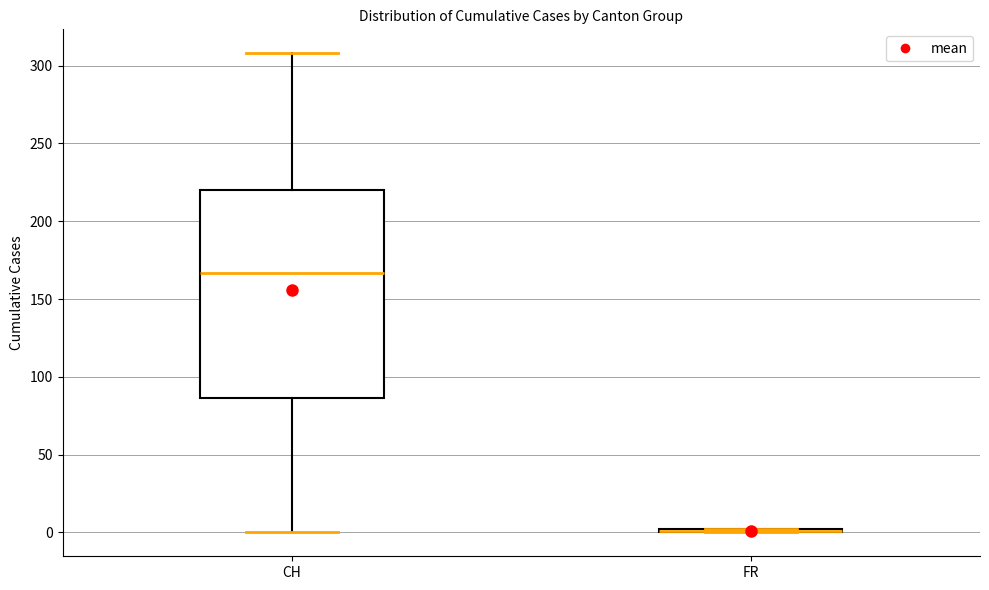

Reading left to right, read every box against the y-axis: the position of its median line, the range the box covers, and the ends of its whiskers. The values are not printed on the chart, so give them approximately, as read against the axis.

CH: median 165, box 85 to 220, whiskers 0 to 310
FR: box collapsed to a line at 0, whiskers 0 to 0